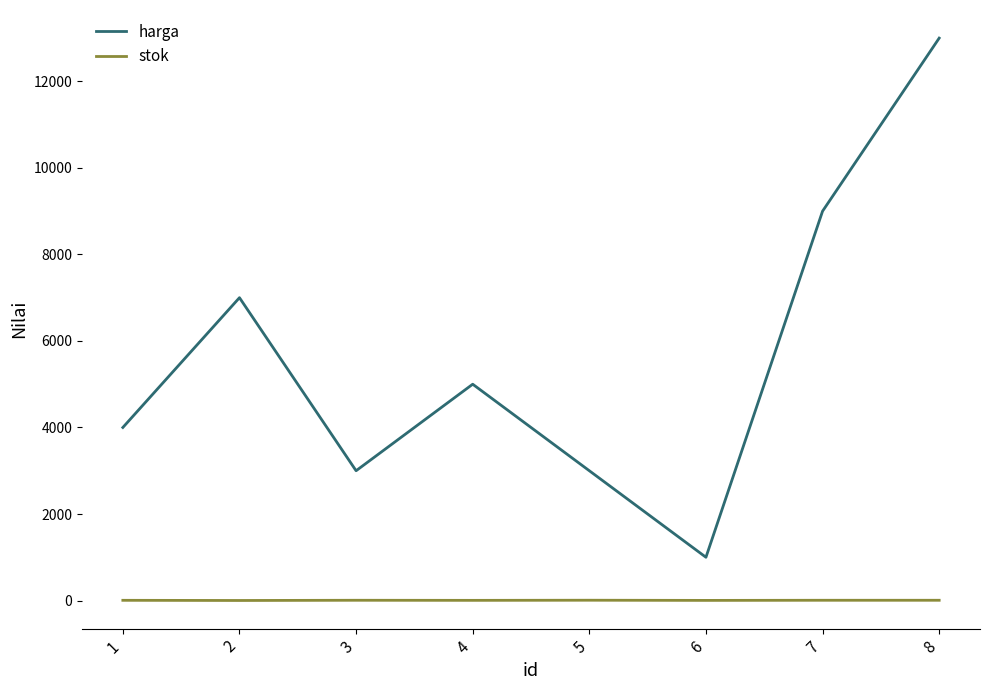

Which series changed the most between 6 and 7?

harga